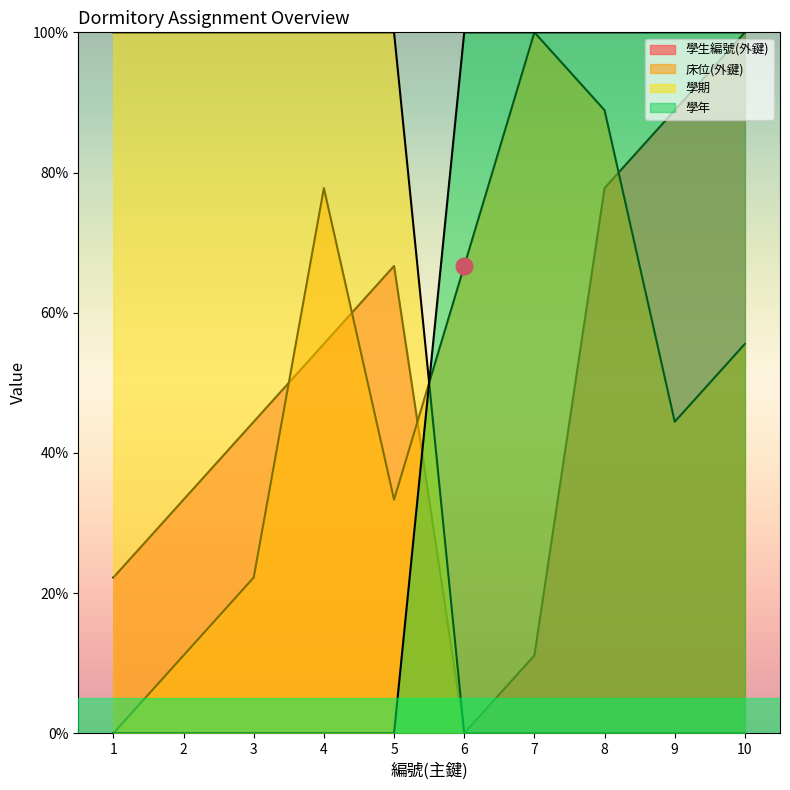

How many interior local peaks does the 學生編號(外鍵) series have?

1